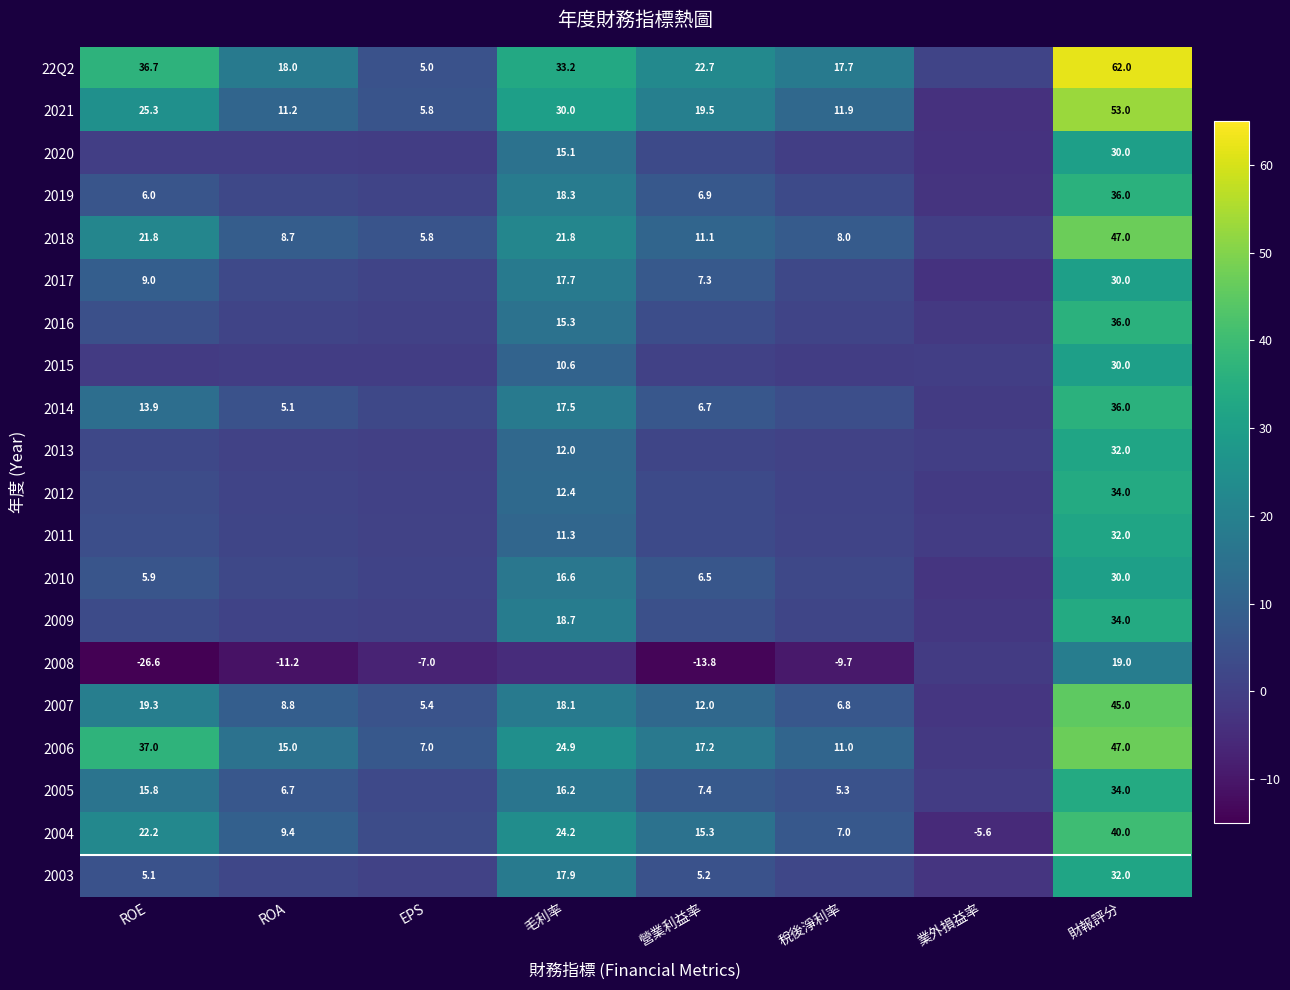

List the labels in order of 2005 value, smallest first.

業外損益率, EPS, 稅後淨利率, ROA, 營業利益率, ROE, 毛利率, 財報評分